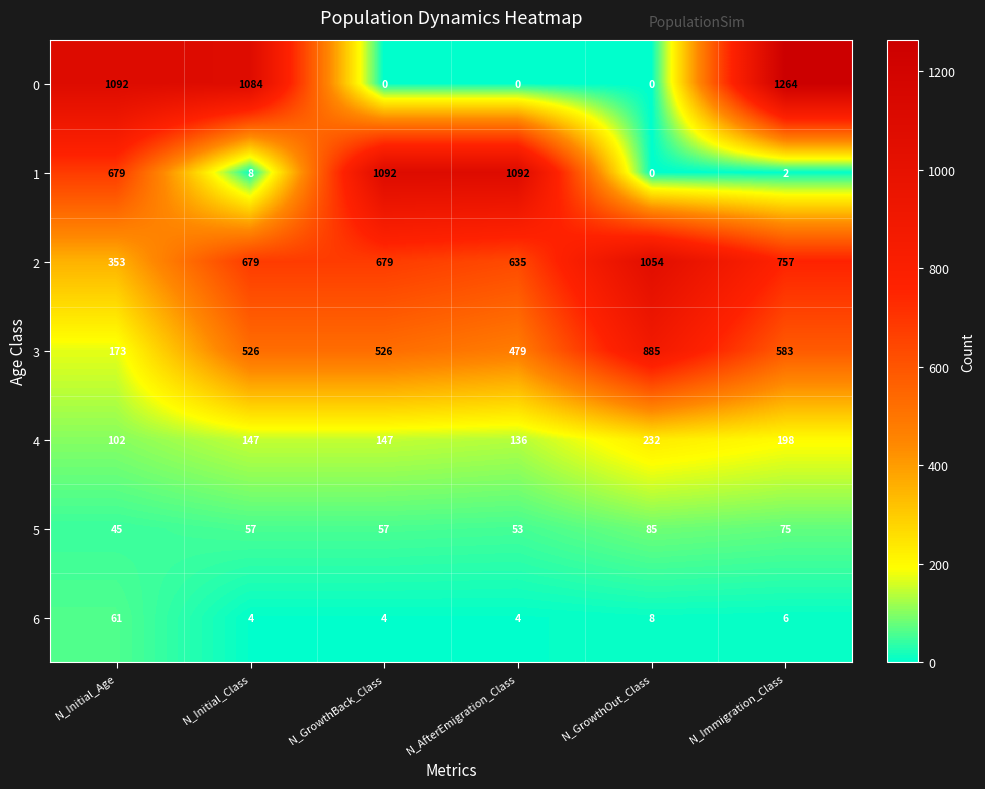

Which series changed the most between N_AfterEmigration_Class and N_GrowthOut_Class?

1